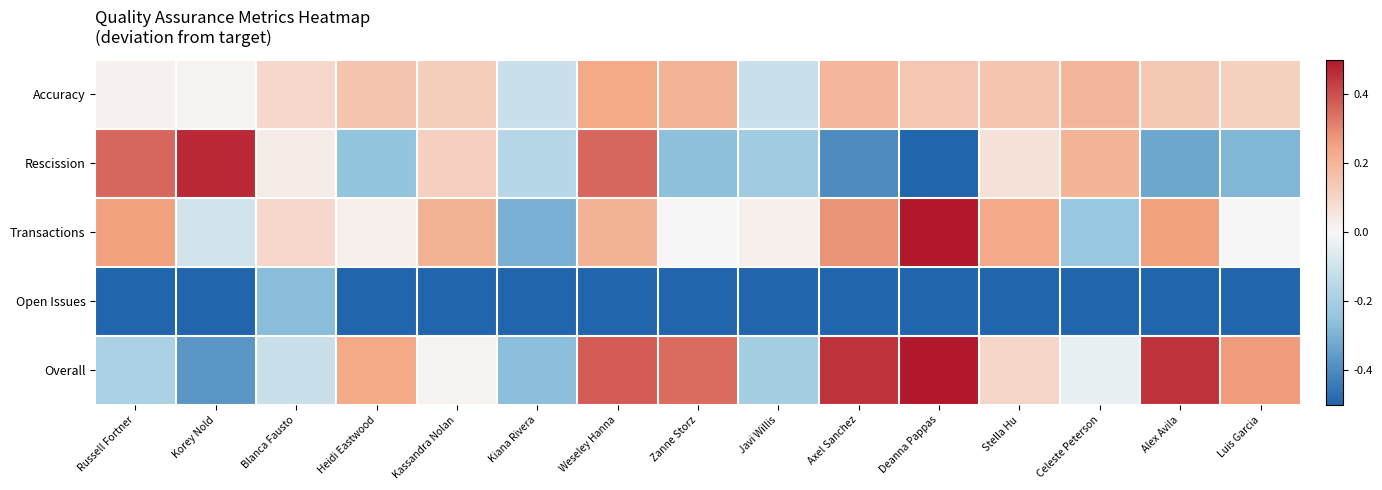

Which series has the largest total across all categories?

Accuracy